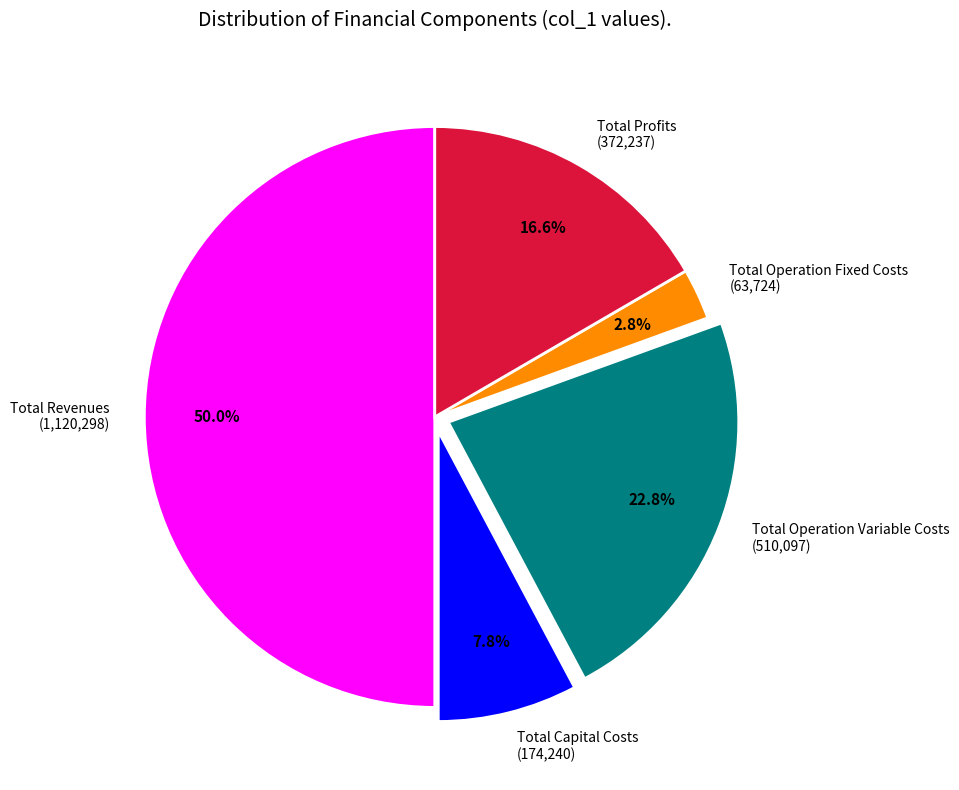

How many slices are in this pie chart?

5